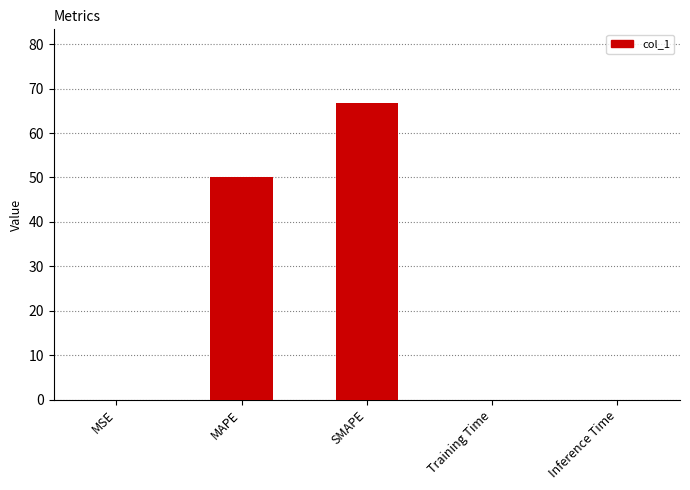

What is the maximum value shown in the chart?

66.7